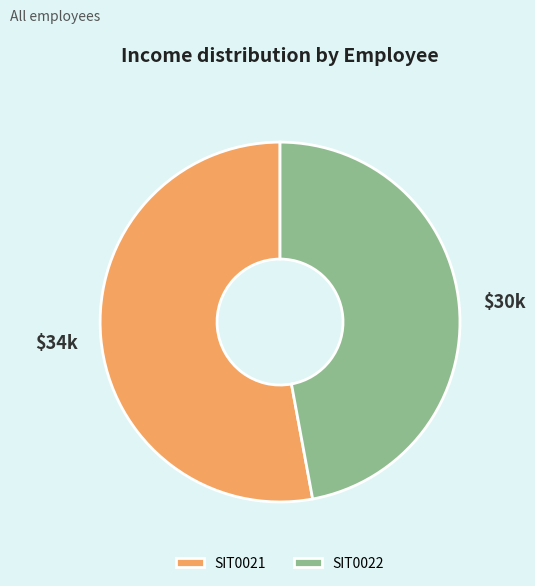

Which category has the biggest portion of the pie?

SIT0021